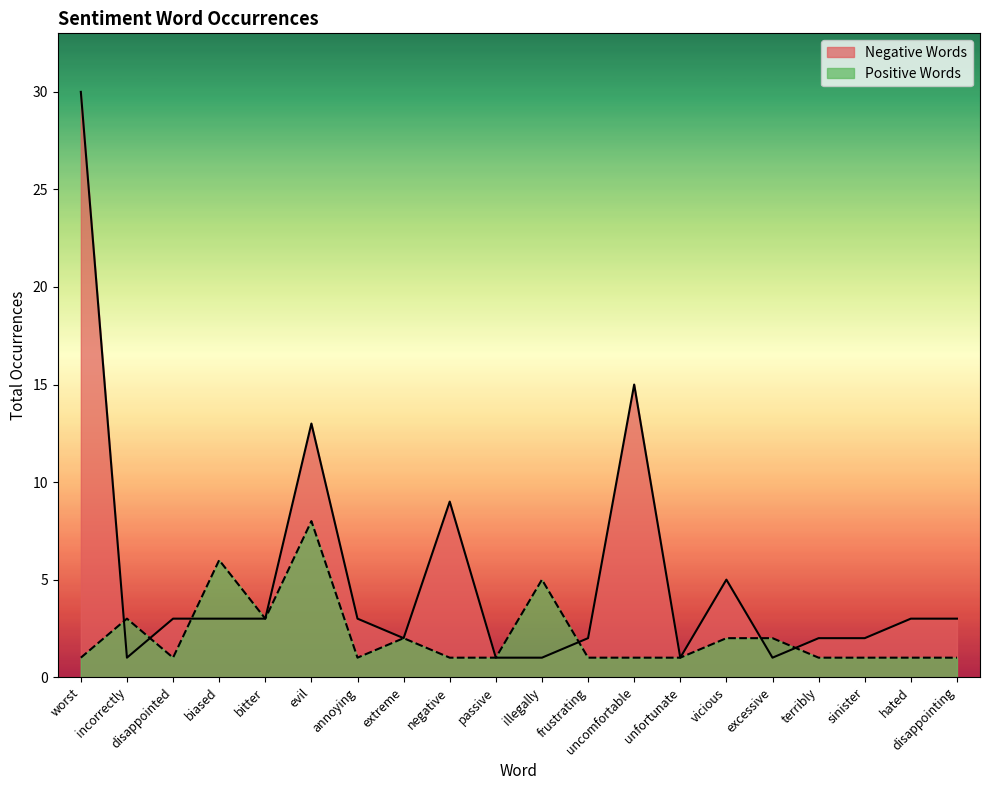

Rank the series at evil from highest to lowest value.

Negative Words, Positive Words